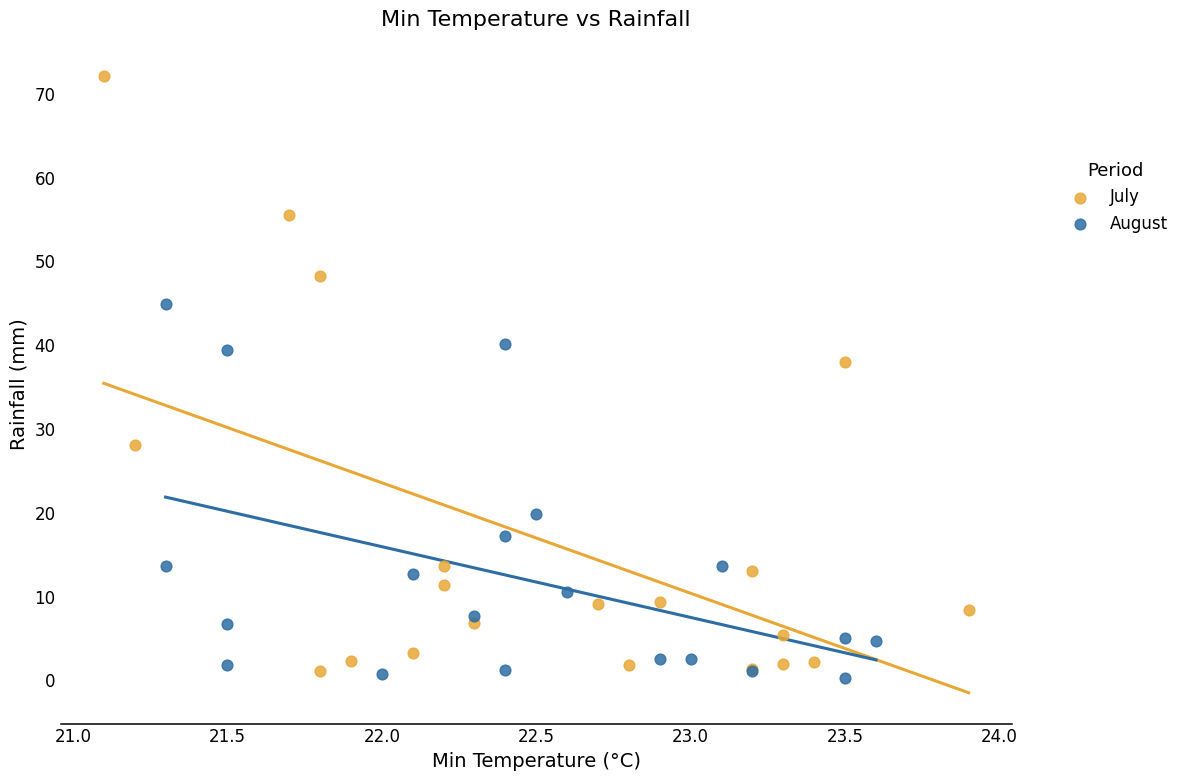

Which series reaches the maximum Y coordinate?

July